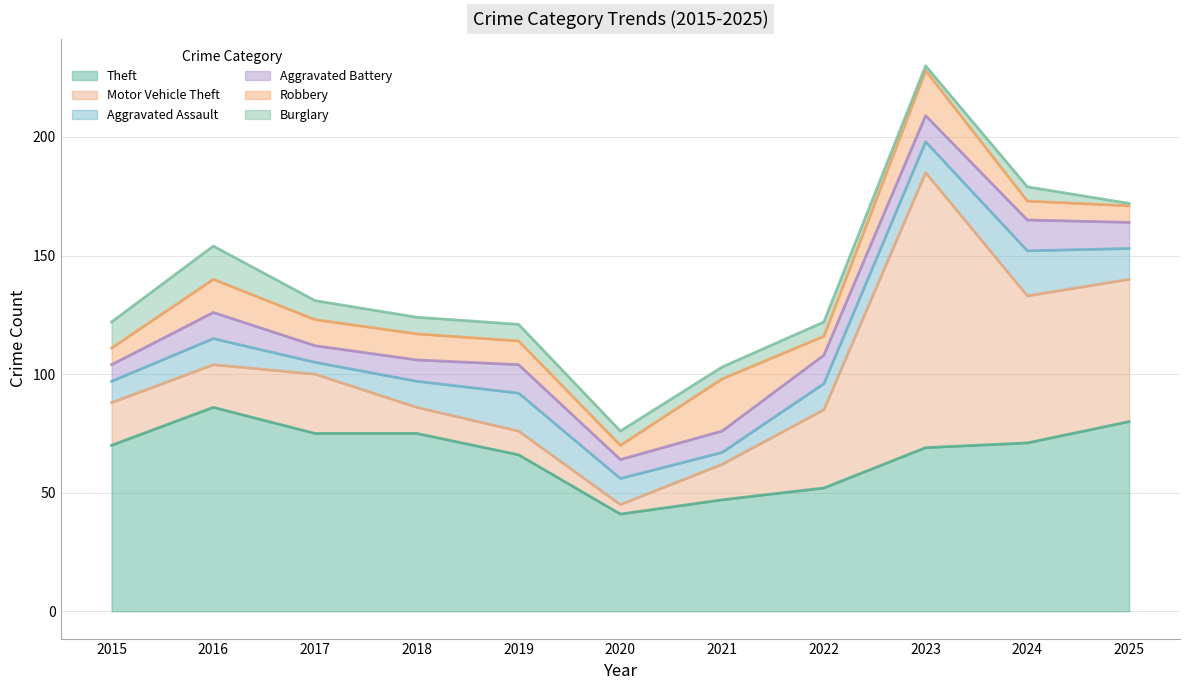

What are all the series names shown in the legend?

Theft, Motor Vehicle Theft, Aggravated Assault, Aggravated Battery, Robbery, Burglary